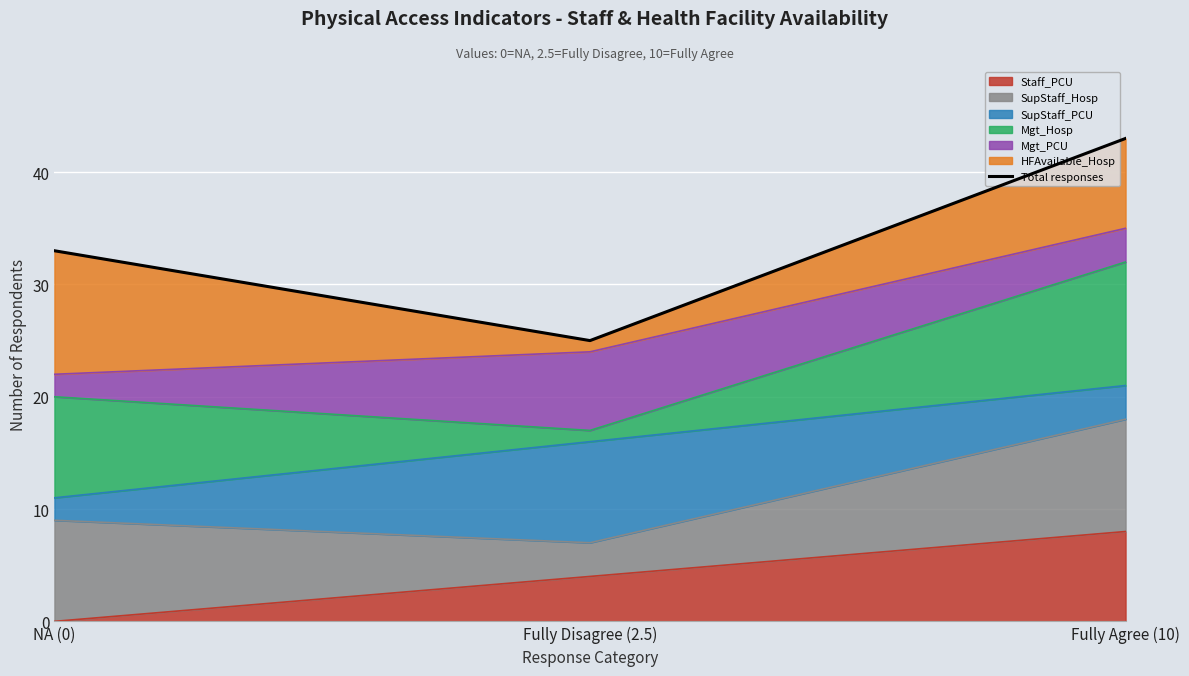

Rank the categories by value from highest to lowest.

Fully Agree (10), NA (0), Fully Disagree (2.5)